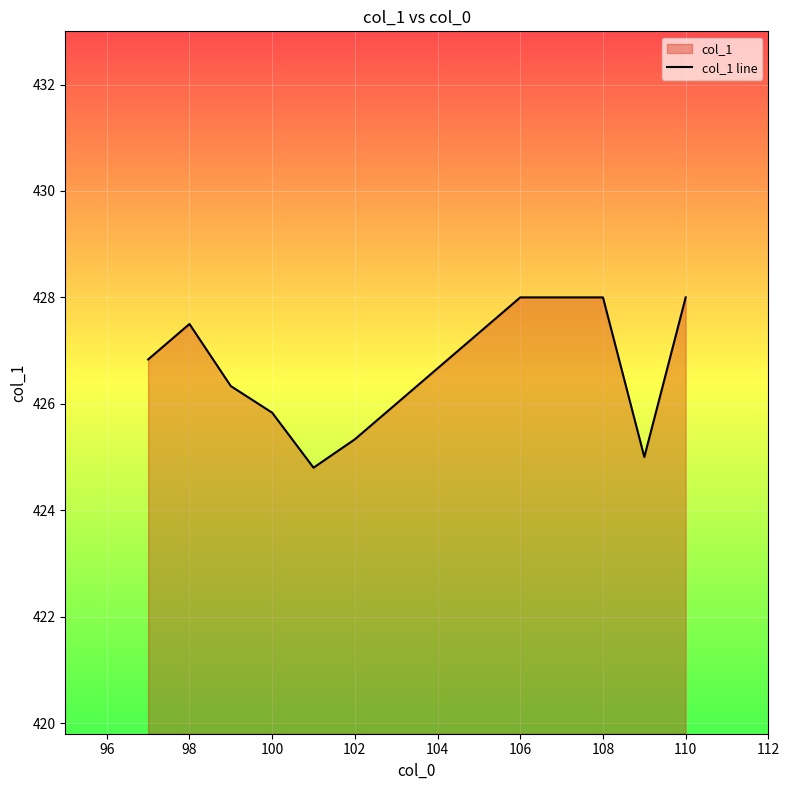

Between 108 and 102, which is larger?

108